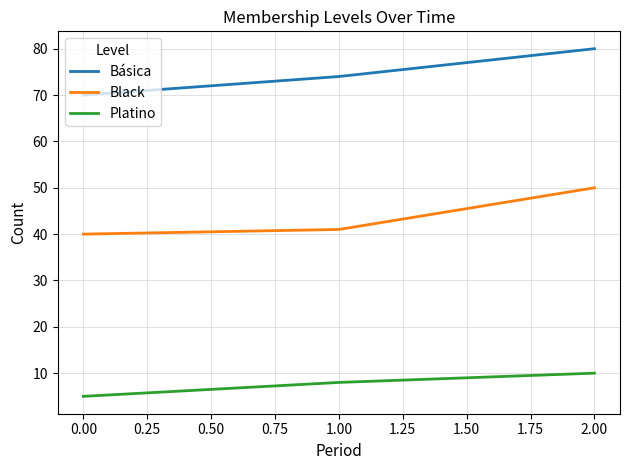

What is the difference between the highest and lowest values at 2.00?

70